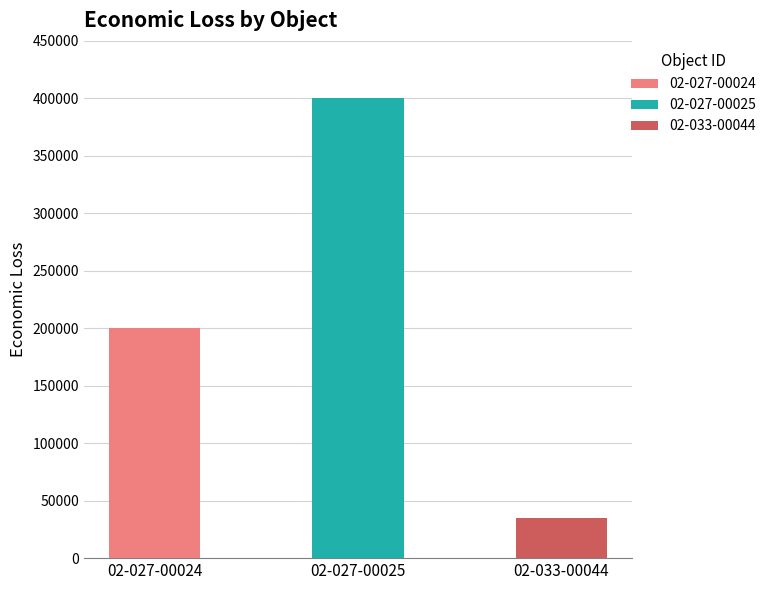

List the labels in order of value, largest first.

02-027-00025, 02-027-00024, 02-033-00044